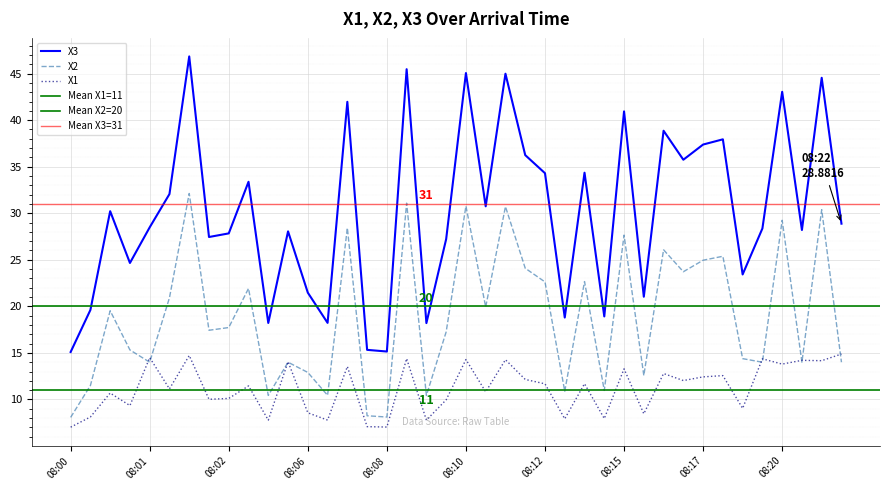

What is the approximate value of X1 at 08:06?

8.6